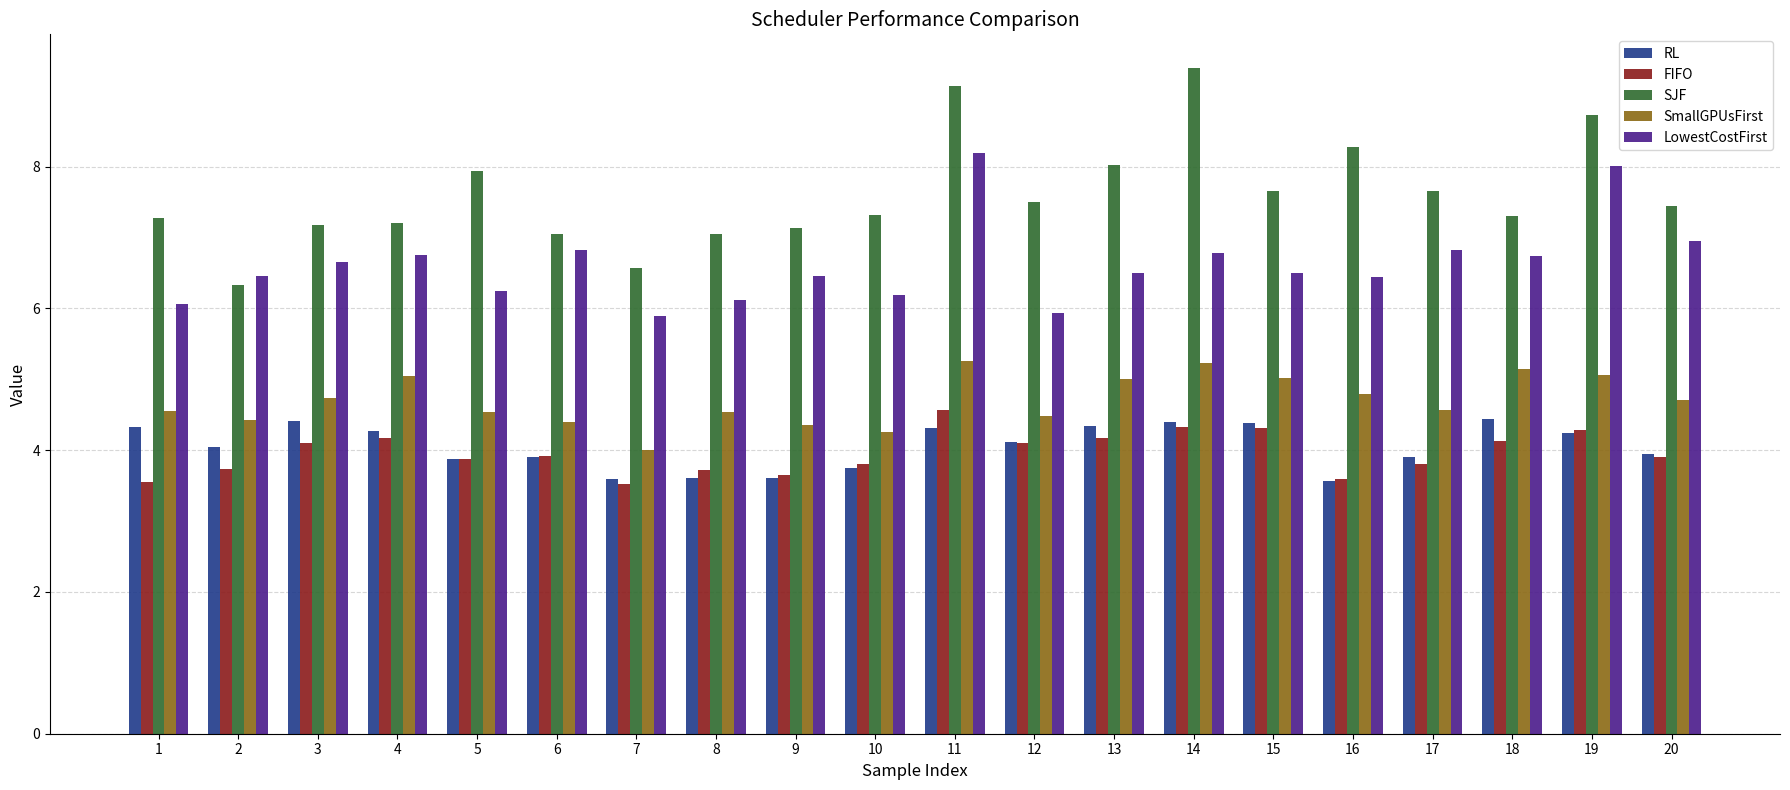

What is the difference between the maximum and minimum values in the LowestCostFirst series?

2.3